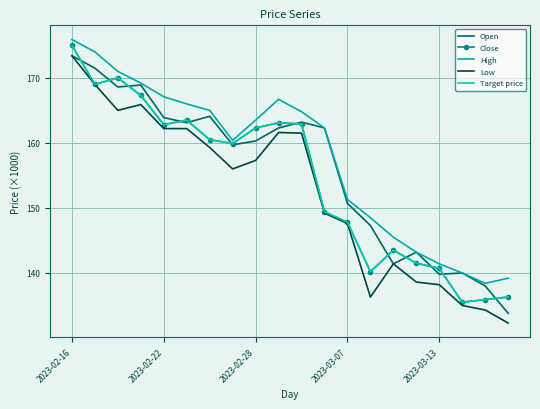

Does the chart have visible grid lines?

Yes